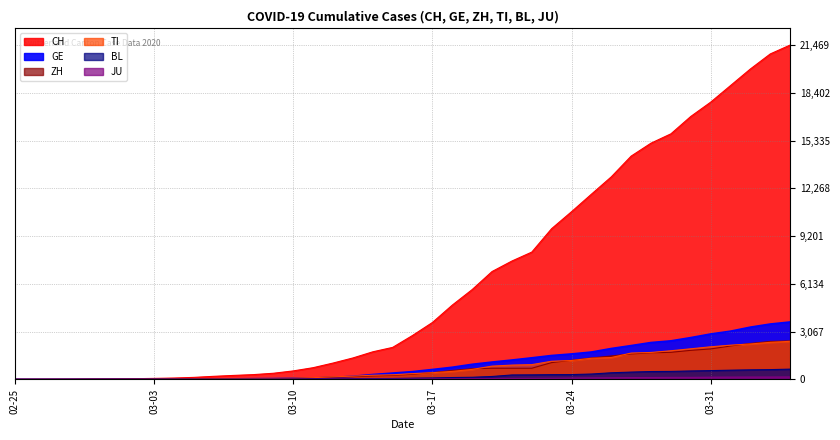

True or false: TI and BL intersect in this chart.

False